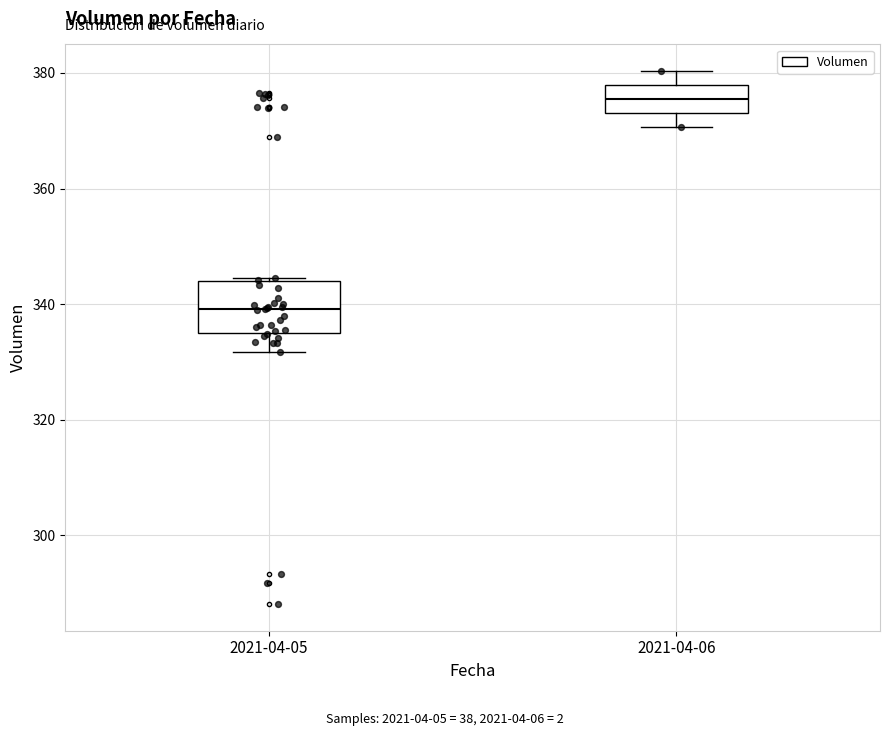

Reading left to right, read every box against the y-axis: the position of its median line, the range the box covers, and the ends of its whiskers. The values are not printed on the chart, so give them approximately, as read against the axis.

2021-04-05: median 340, box 334 to 344, whiskers 332 to 344
2021-04-06: median 376, box 374 to 378, whiskers 370 to 380